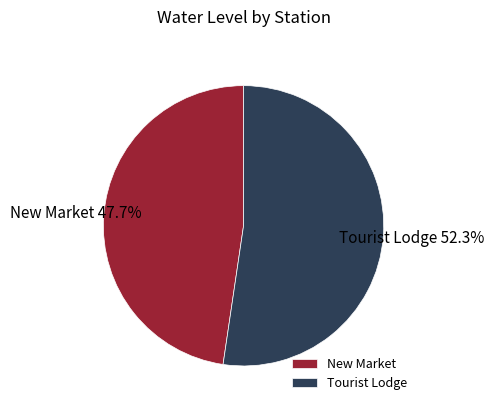

To the nearest percent, what percentage of the pie is New Market?

48%